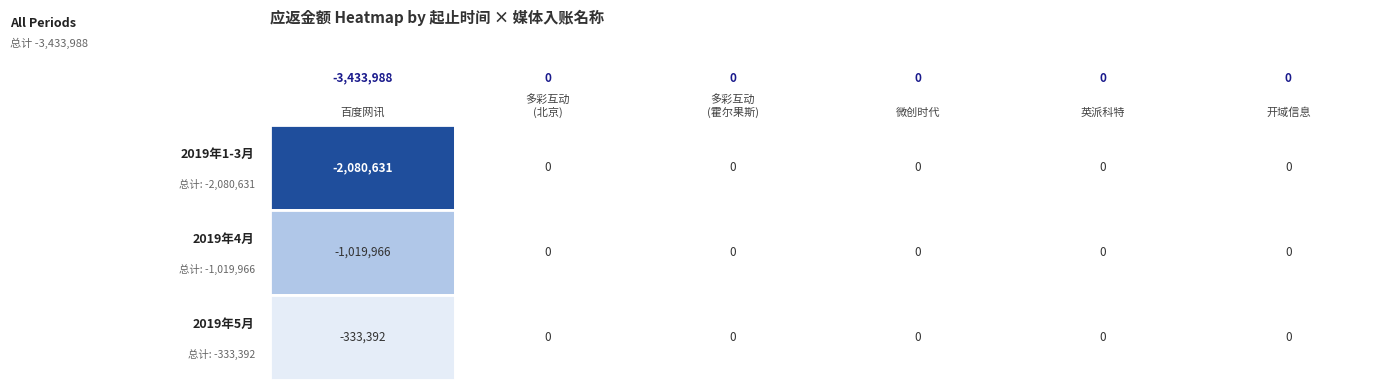

The value of 2019年5月 at 0 is -333391.5. True or false?

True